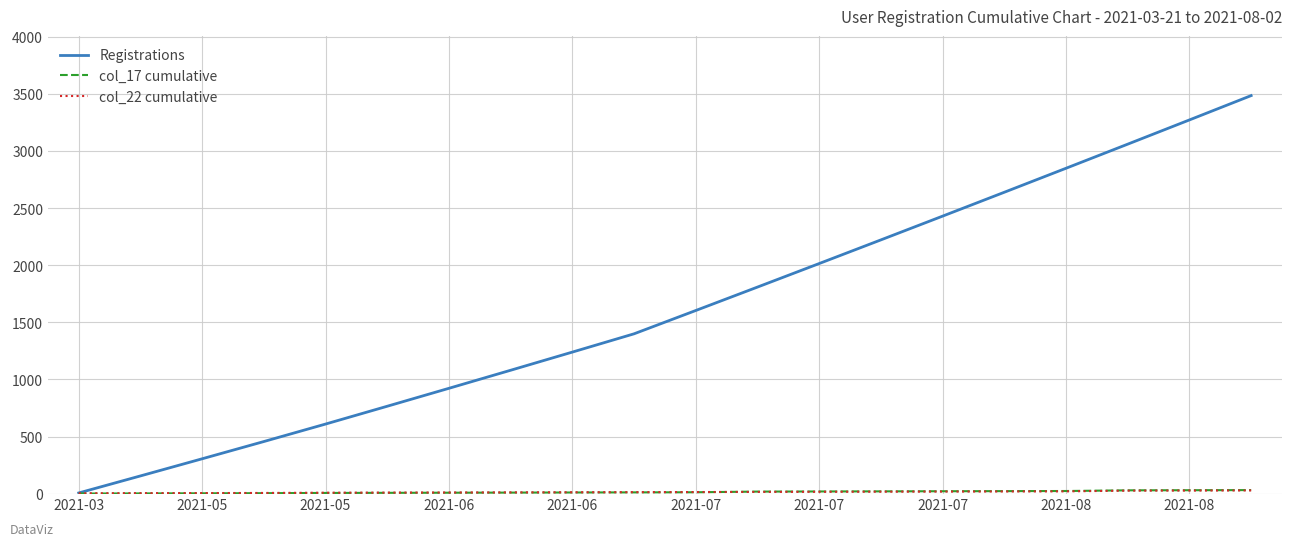

Which series has the largest total across all categories?

Registrations